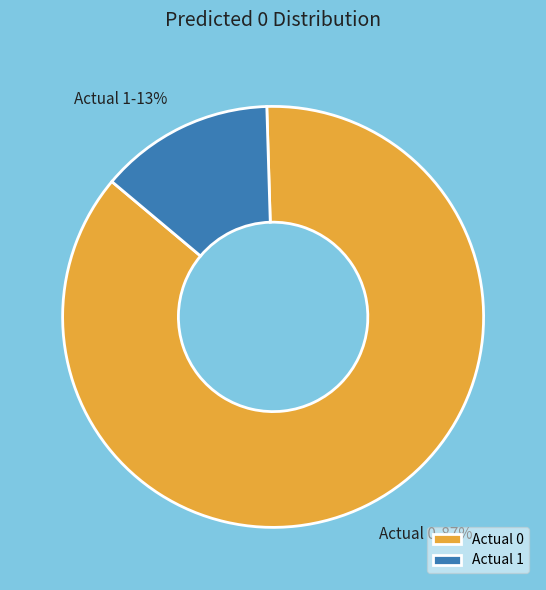

What is the largest slice in the pie chart?

Actual 0